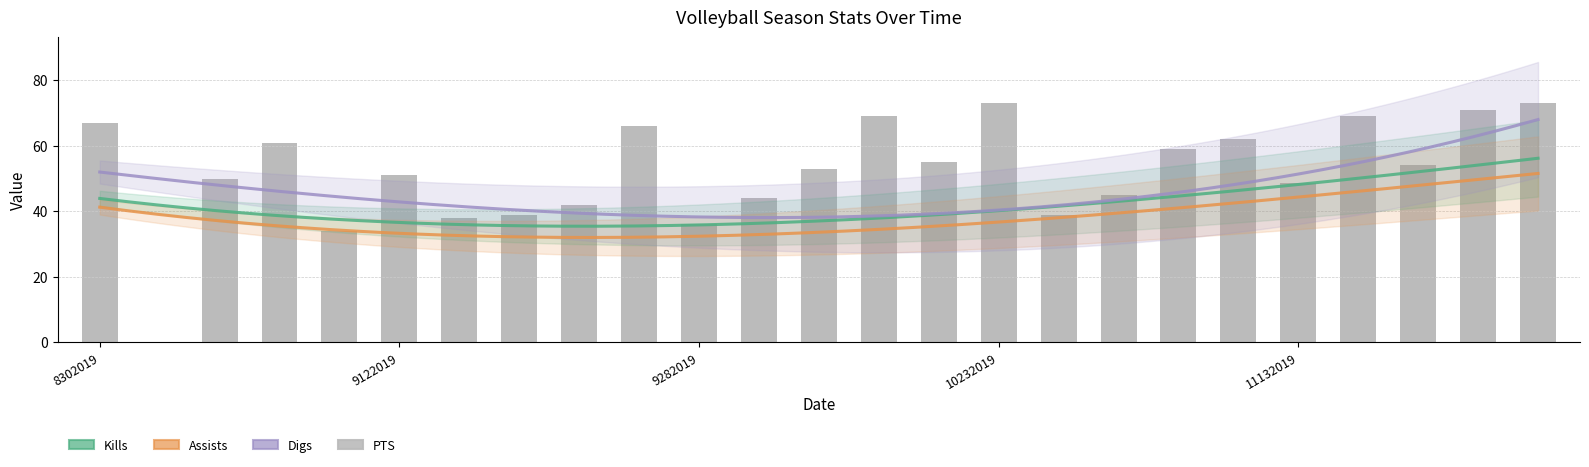

Rank the series by their average value, from highest to lowest.

PTS, Digs, Kills, Assists